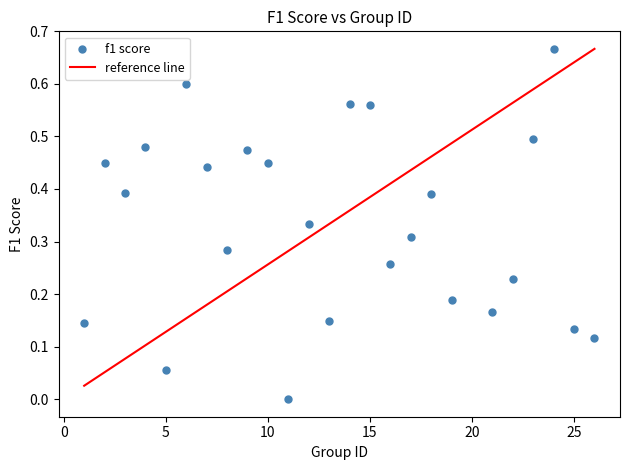

What is the range of X values (max minus min)?

25.0